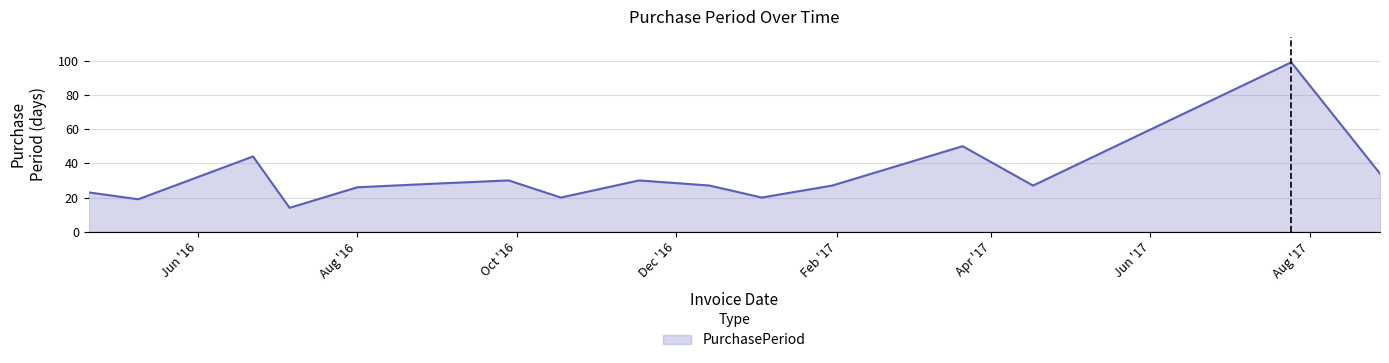

What is the difference between the maximum and minimum values?

85